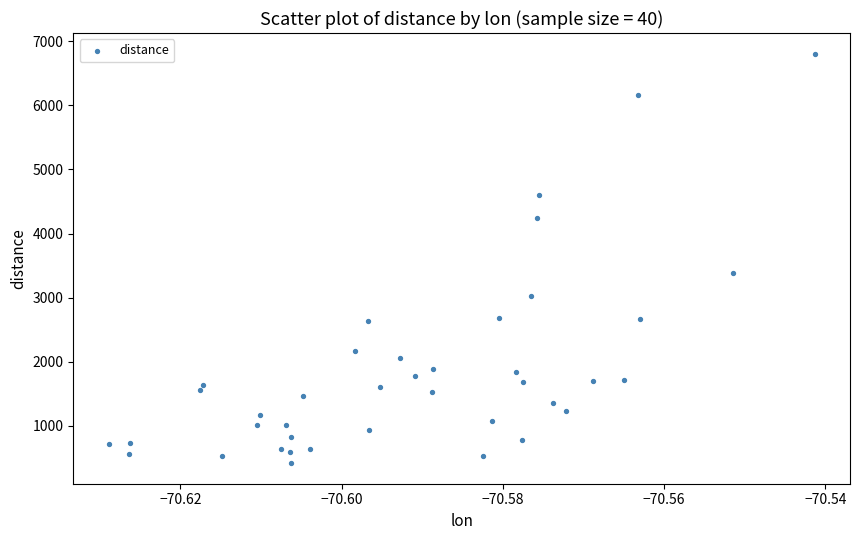

What is the range of Y values (max minus min)?

6391.2